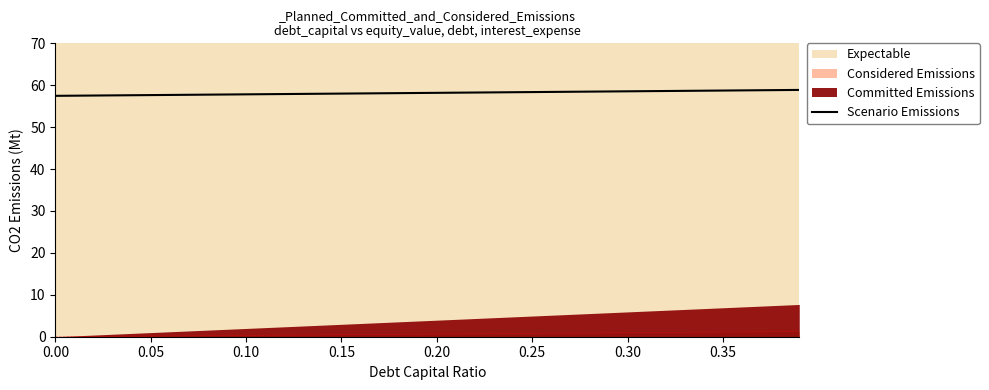

Reading left to right, transcribe all the data shown in this chart.

57.5	57.7	57.8	58.0	58.2	58.4	58.6	58.7	58.9